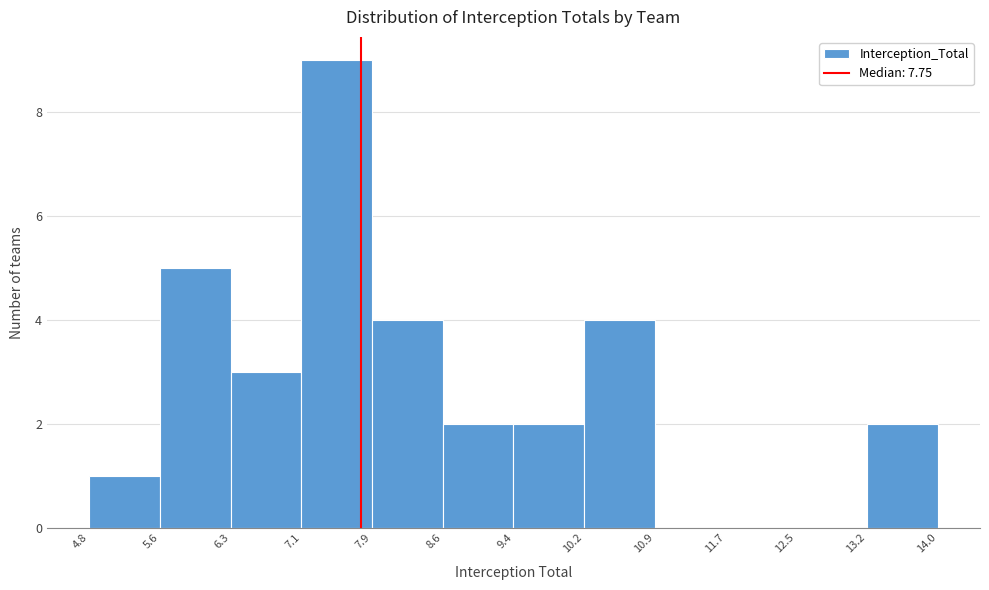

Over which range of the x-axis is the bar tallest?

7.1 to 7.9